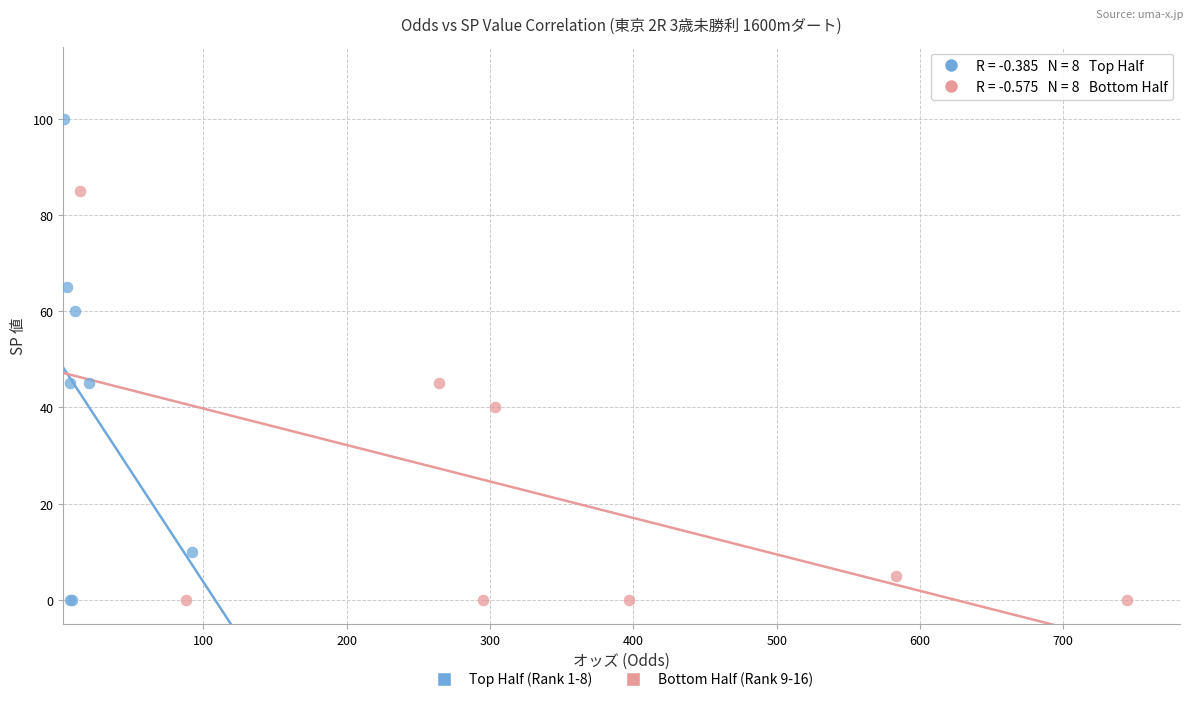

Which series has the widest spread of Y values?

Top Half (Rank 1-8)